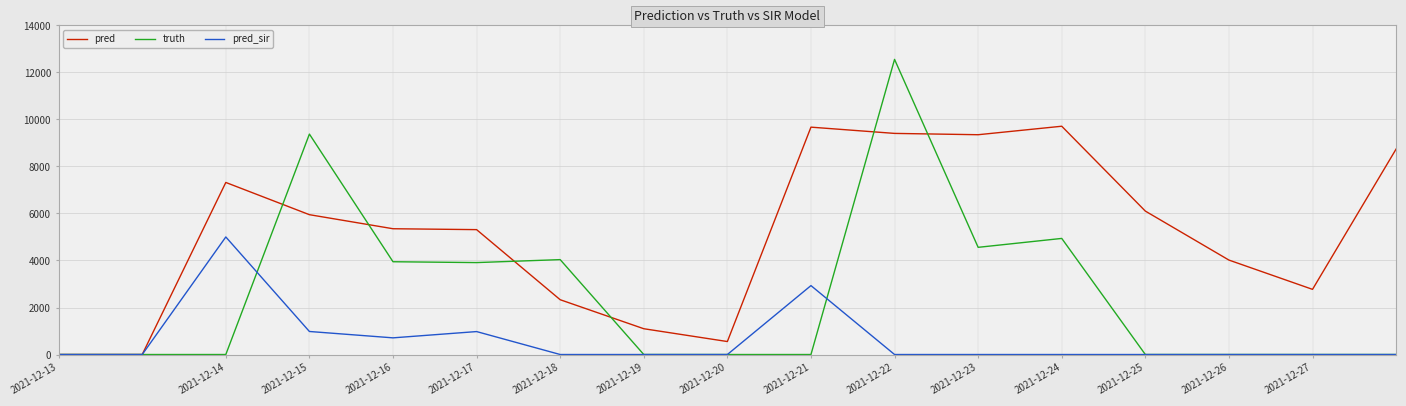

What is the difference between the maximum and second lowest values in the pred_sir series?

5001